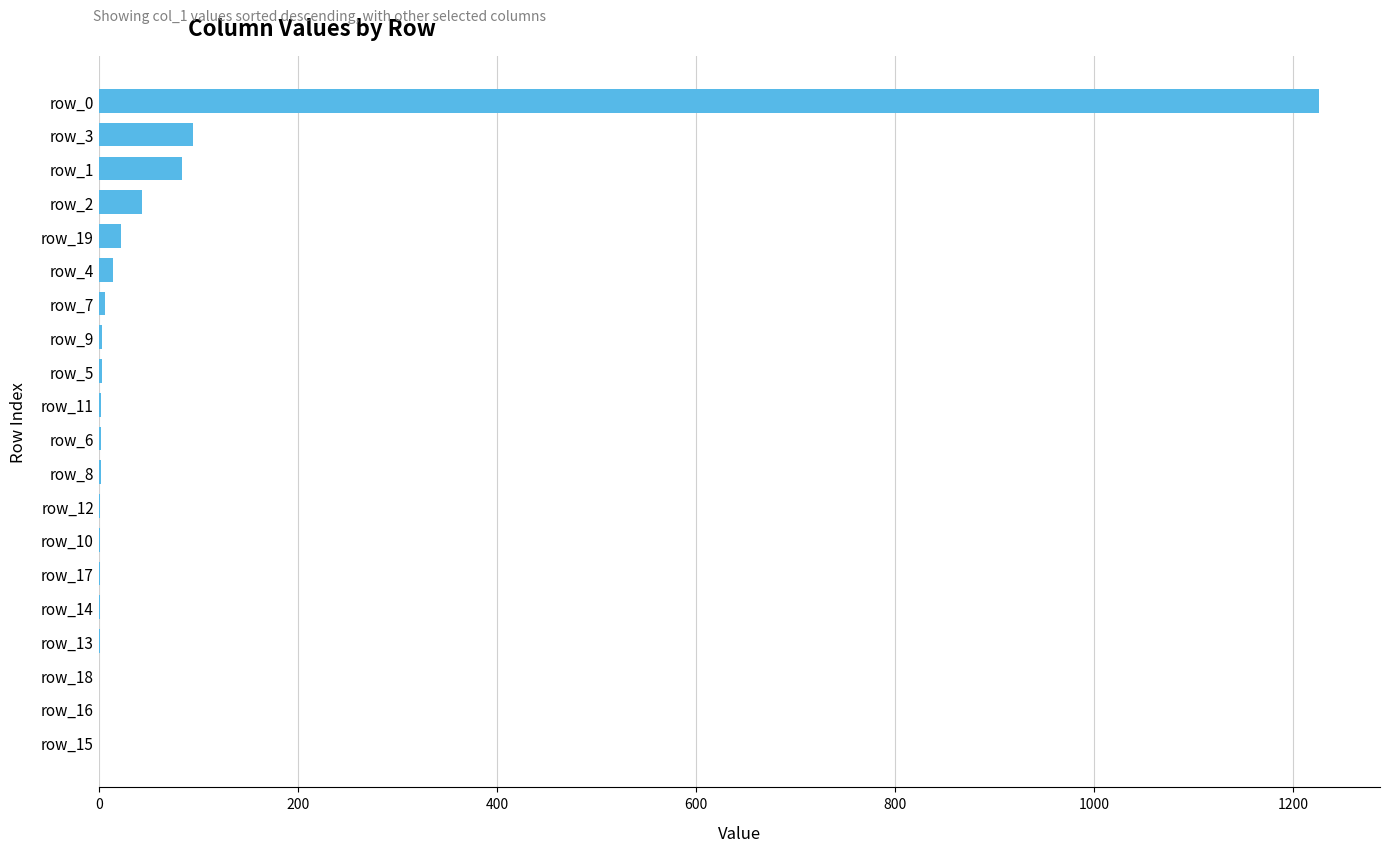

At which category does the chart reach its peak across all series?

row_0